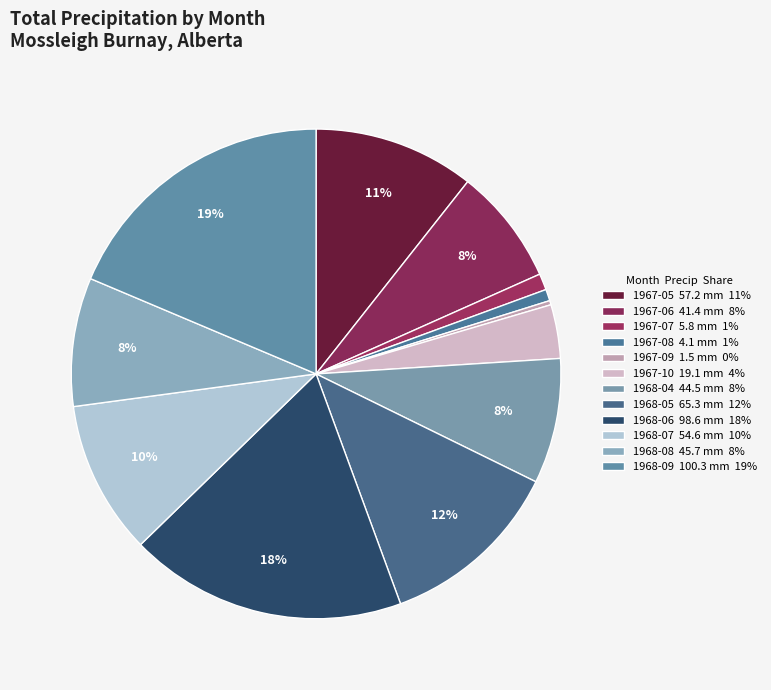

How many segments does this pie chart have?

12